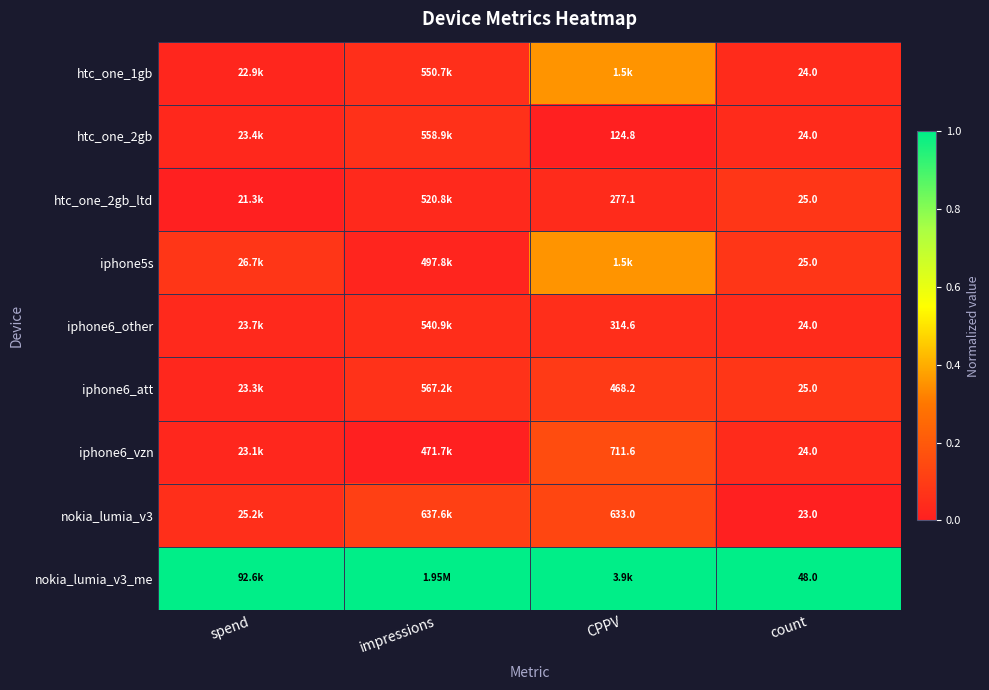

The nokia_lumia_v3 series shows 0.2 at impressions. True or false?

False